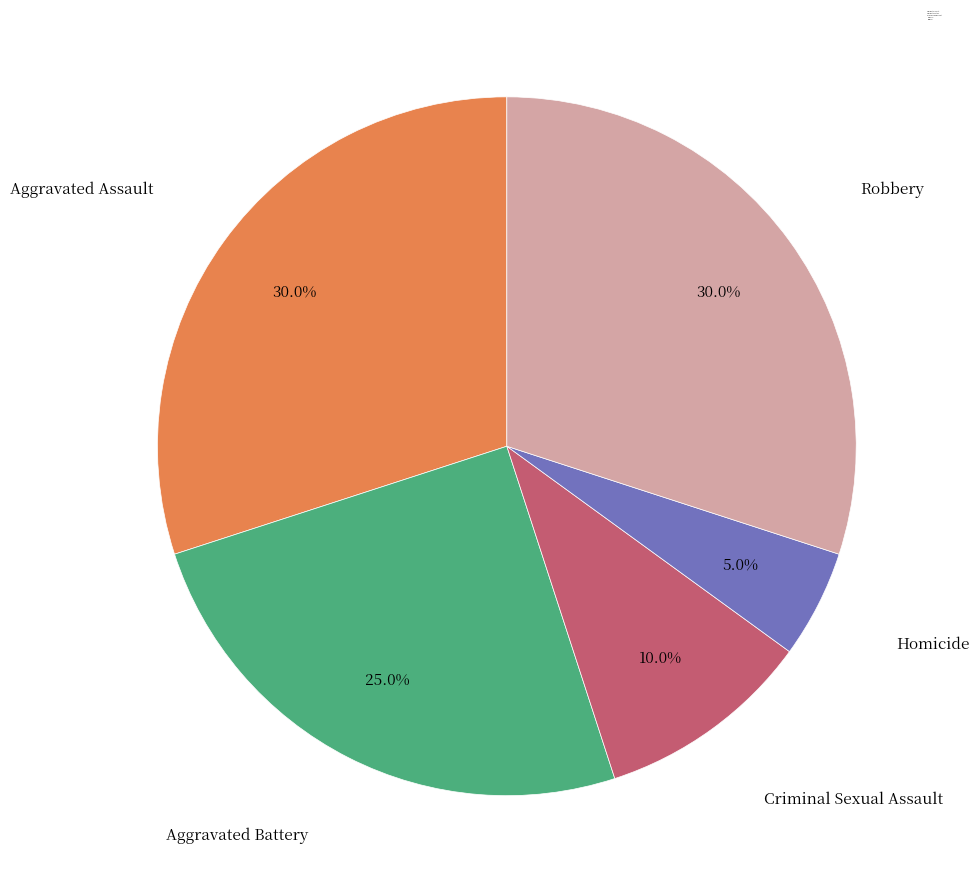

What is the smallest slice in the pie chart?

Homicide